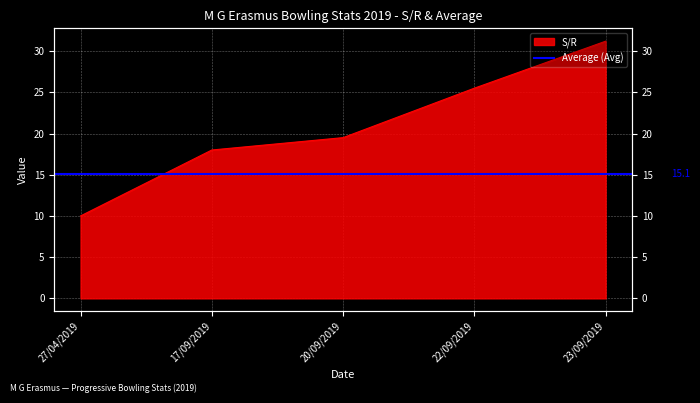

Reading left to right, list all the values displayed in this chart.

10.0	18.0	19.5	25.5	31.2